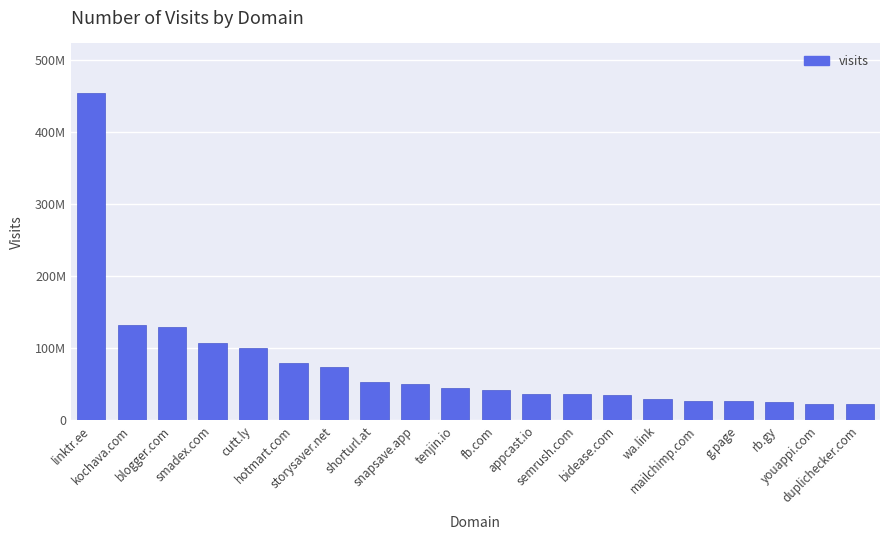

Reading left to right, extract all data points from this chart.

linktr.ee=454266191	kochava.com=132091739	blogger.com=129321658	smadex.com=107681169	cutt.ly=99846473	hotmart.com=79387117	storysaver.net=73871590	shorturl.at=52958886	snapsave.app=50707756	tenjin.io=44117838	fb.com=42611797	appcast.io=36564926	semrush.com=35836939	bidease.com=34418677	wa.link=29679538	mailchimp.com=26897560	g.page=26811120	rb.gy=25644508	youappi.com=22891375	duplichecker.com=22267809